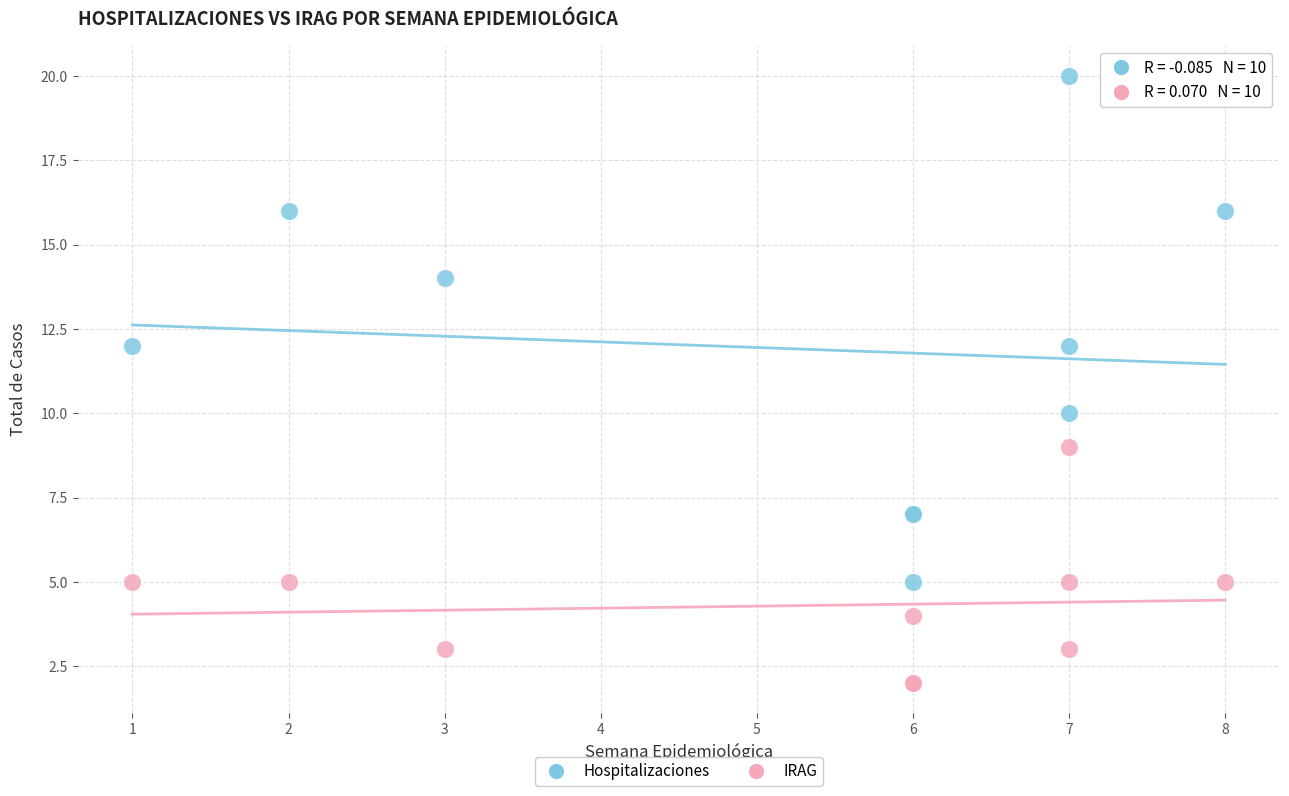

Which series contains the lowest Y value?

IRAG